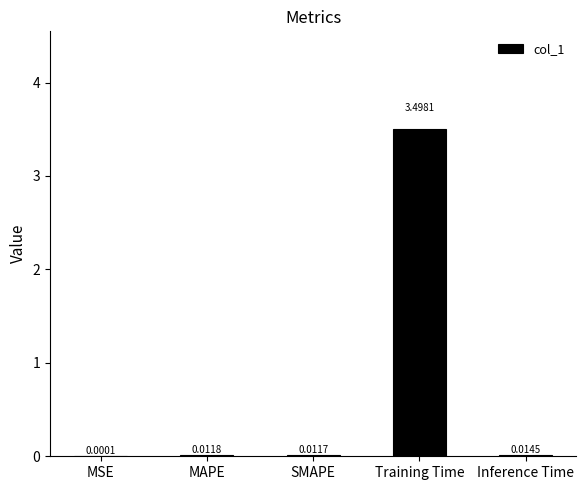

How many data points does each series have?

5